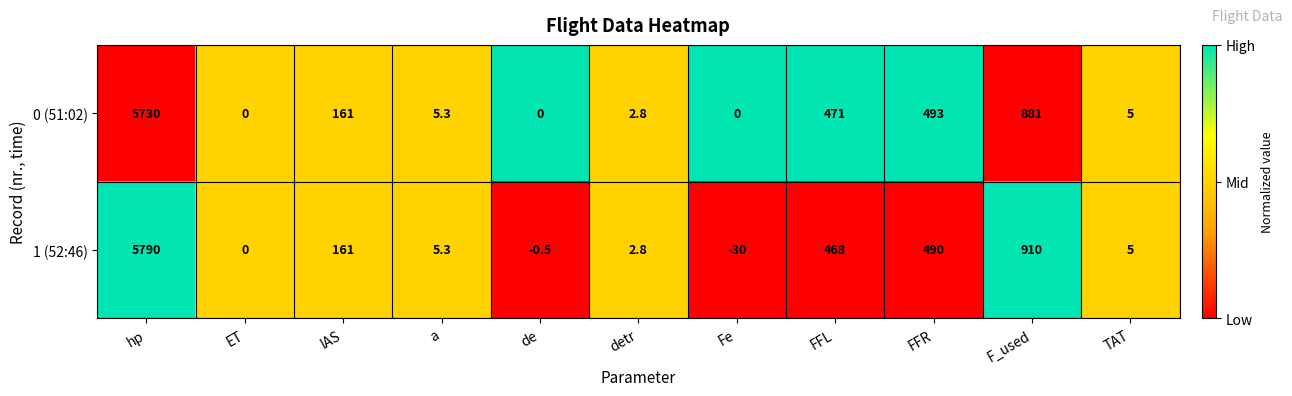

At which category is the sum across all series the highest?

hp